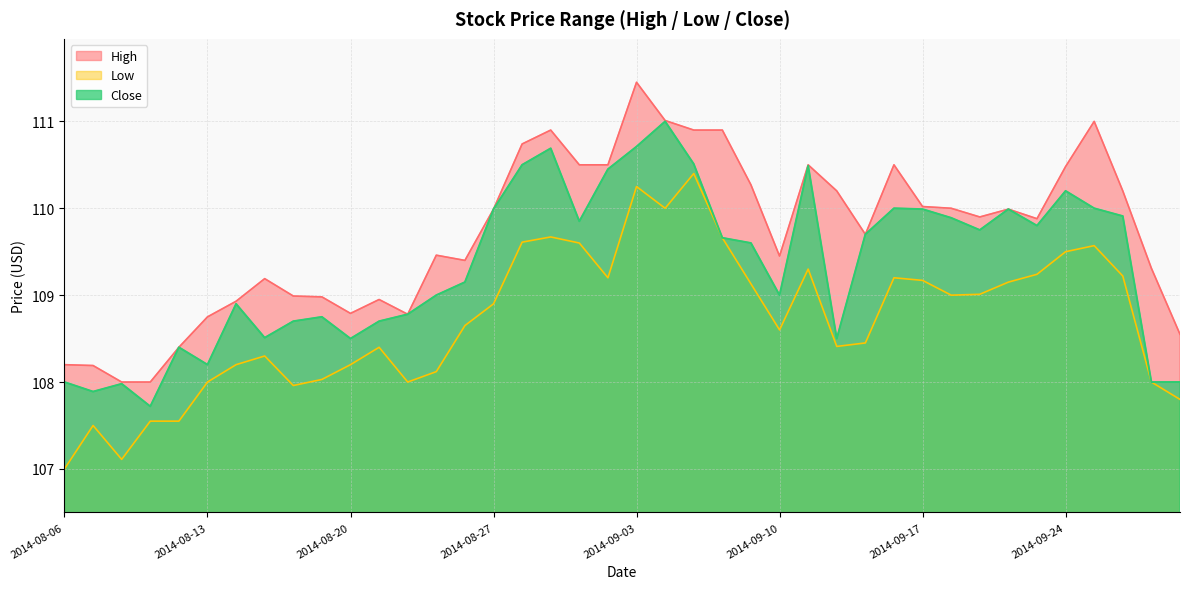

The Close series shows 151.2 at 2014-08-08. True or false?

False